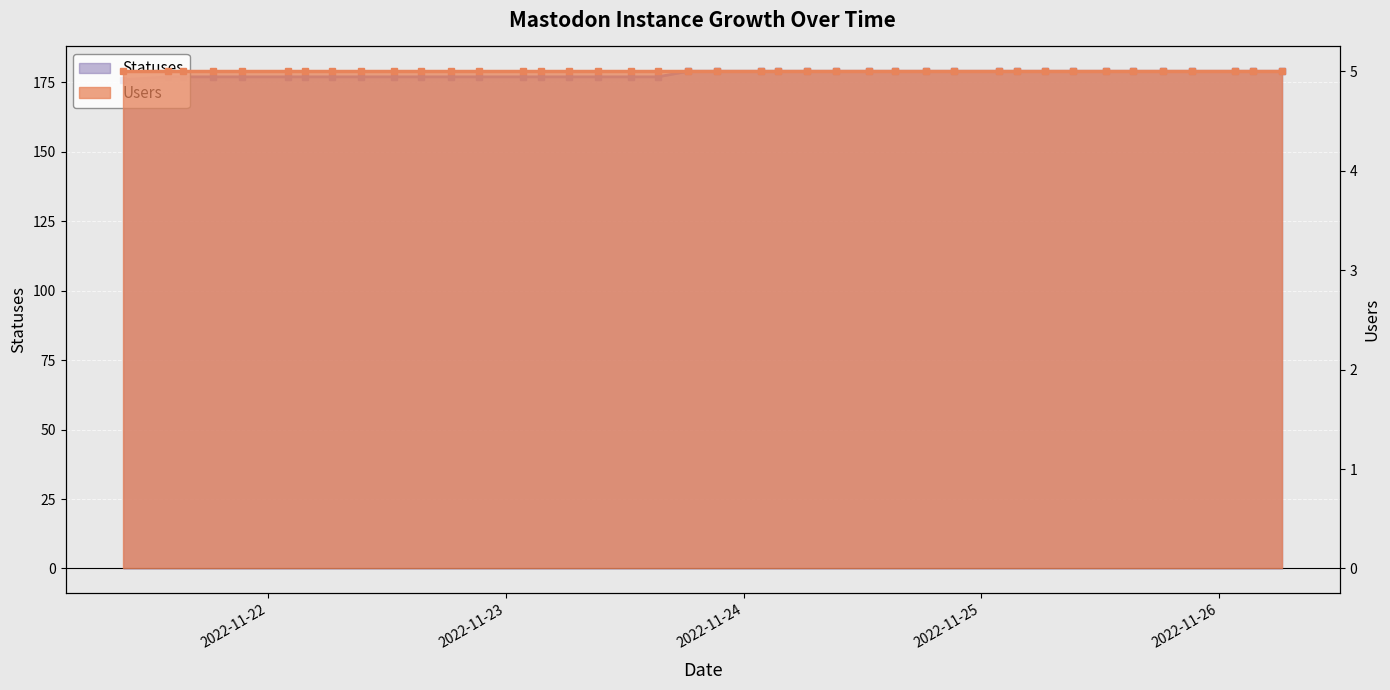

The value at 2022-11-23 is 75. True or false?

False